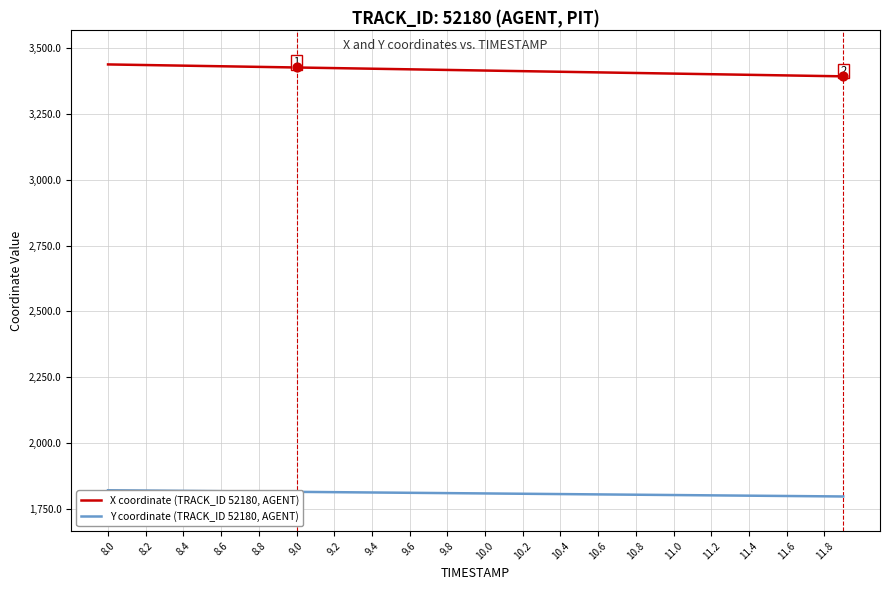

What are all the series names shown in the legend?

X coordinate (TRACK_ID 52180, AGENT), Y coordinate (TRACK_ID 52180, AGENT)